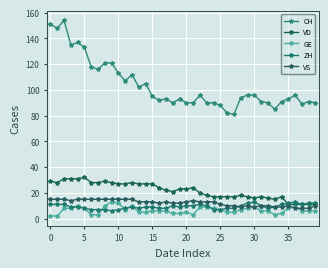

True or false: VD and VS intersect in this chart.

False